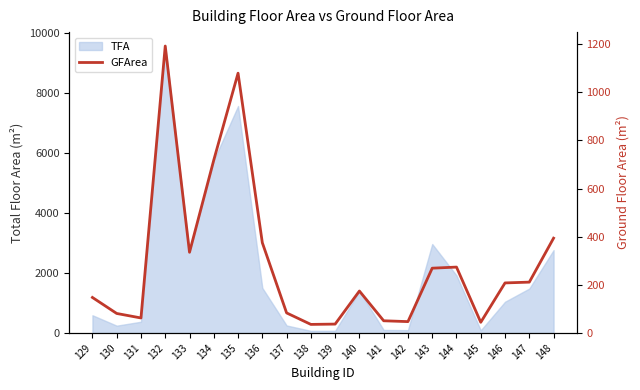

True or false: the data shows 254.2 at 148.

False